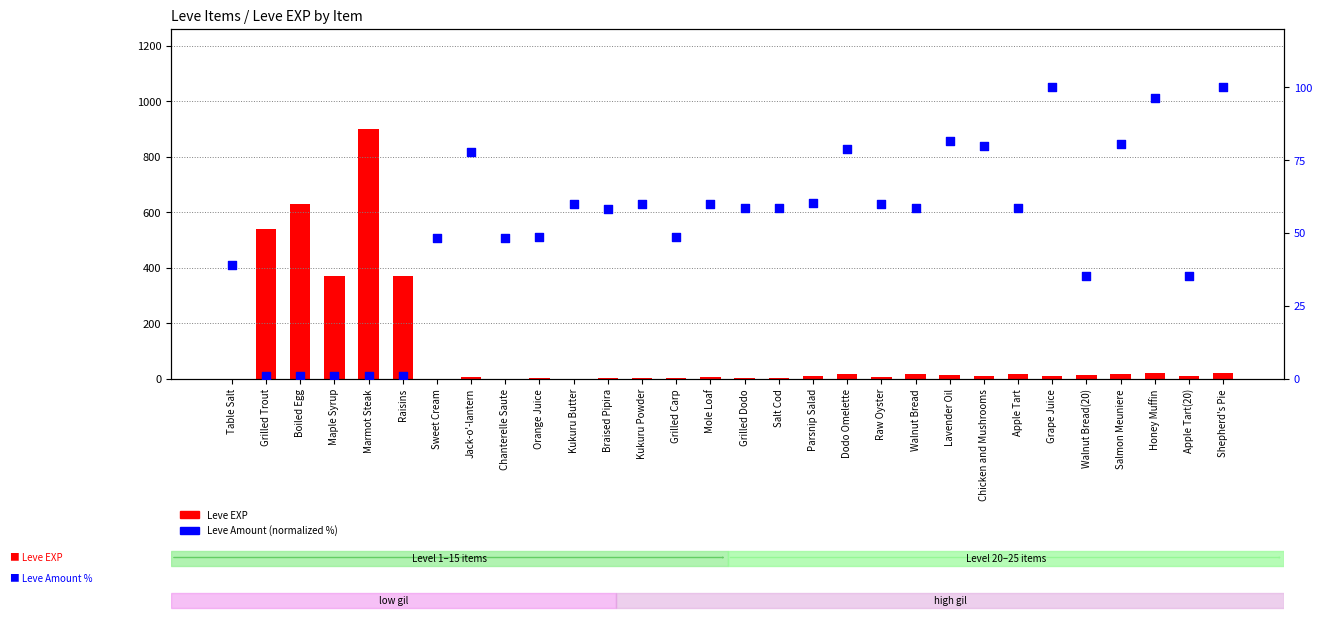

Which series reaches the maximum Y coordinate?

Leve EXP